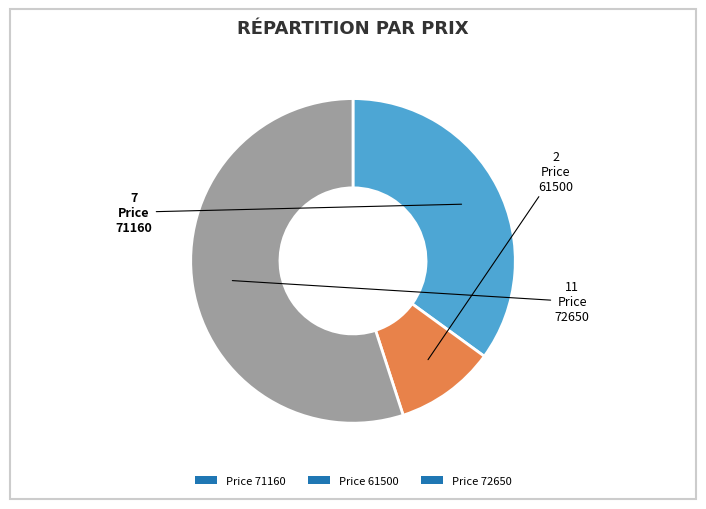

Rank the categories by value from lowest to highest.

Price 61500, Price 71160, Price 72650